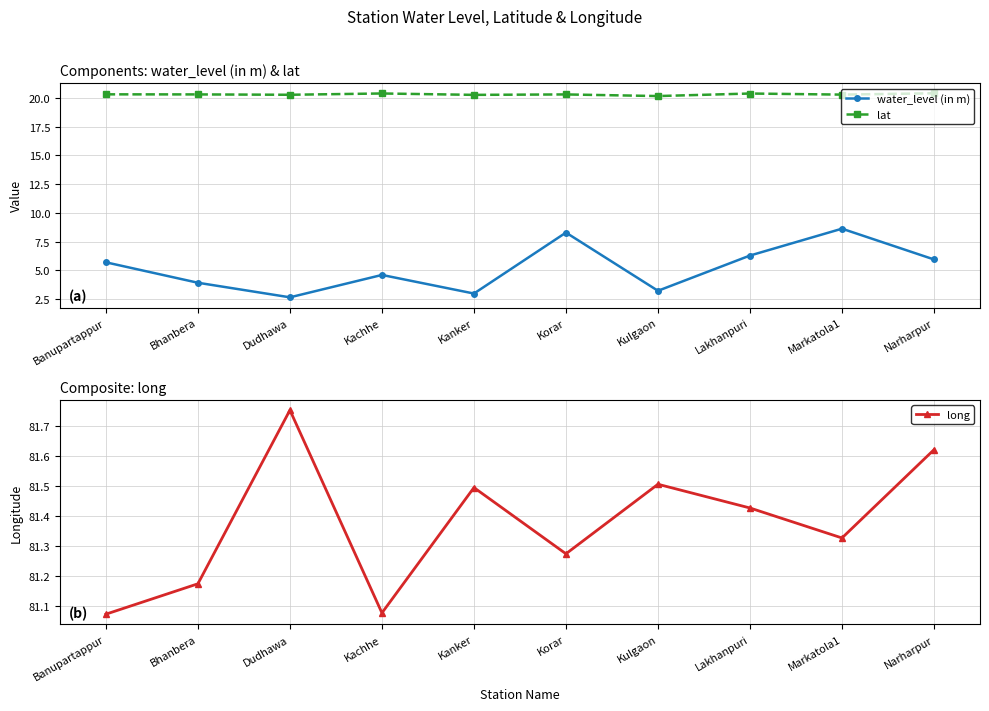

Reading right to left, extract all data points from this chart.

water_level (in m): 5.9	8.6	6.3	3.2	8.3	3.0	4.6	2.6	3.9	5.7
lat: 20.4	20.3	20.4	20.2	20.3	20.3	20.4	20.3	20.3	20.3
long: 81.6	81.3	81.4	81.5	81.3	81.5	81.1	81.8	81.2	81.1